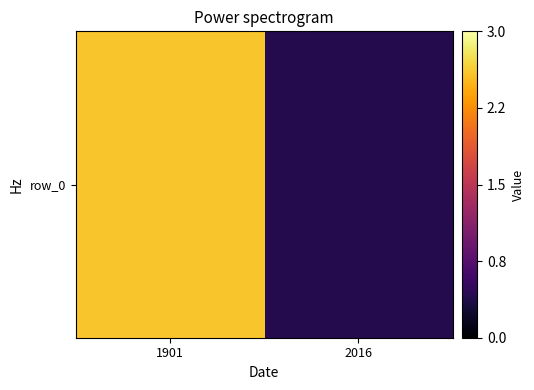

Count the number of data series in this chart.

1